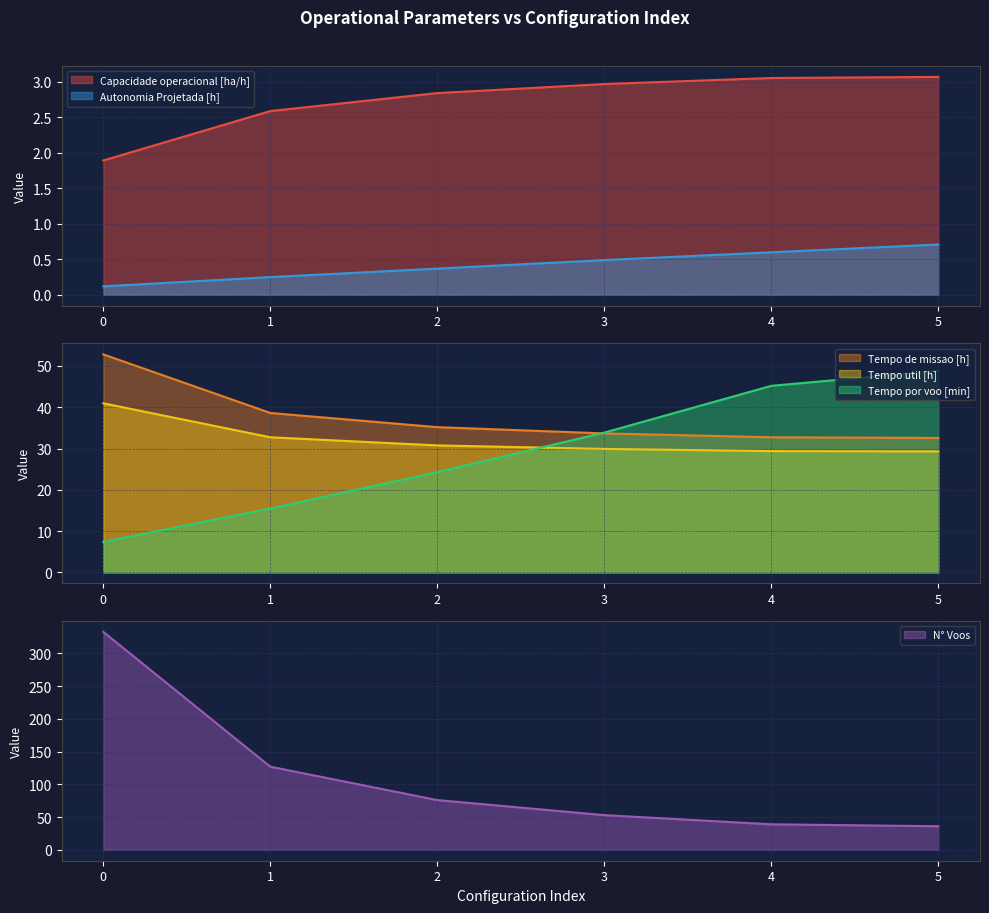

How many distinct data groups are displayed?

6